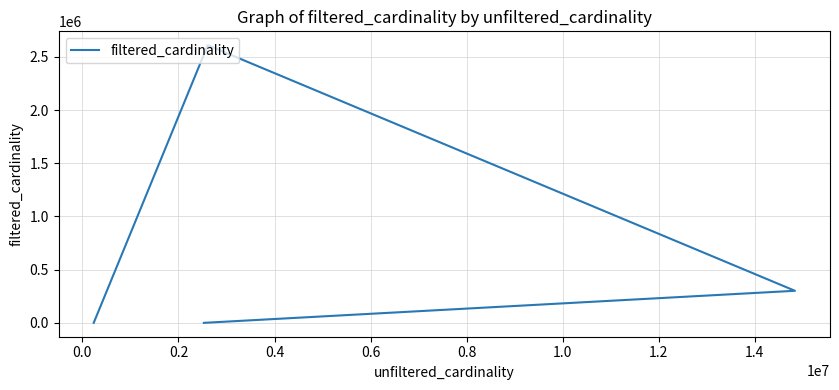

True or false: the data has more than 0 interior local peaks.

True